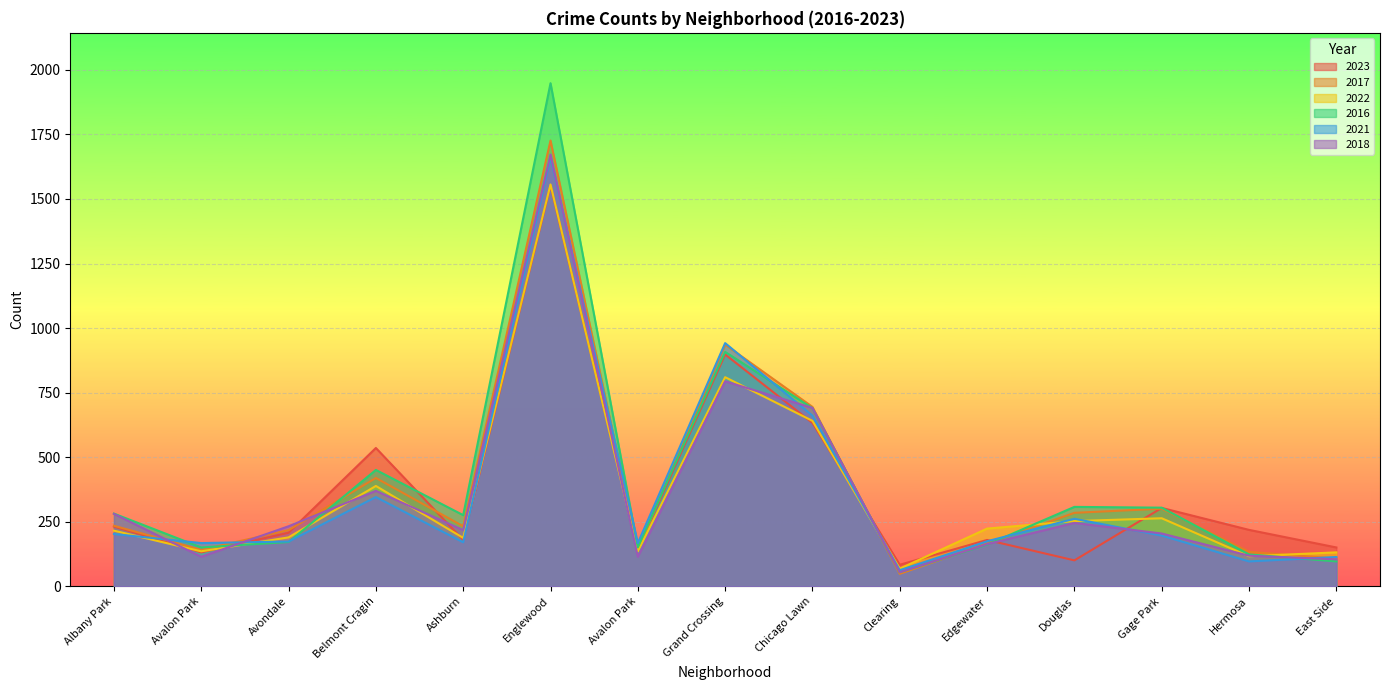

What is the total value across all series at Douglas?

1455